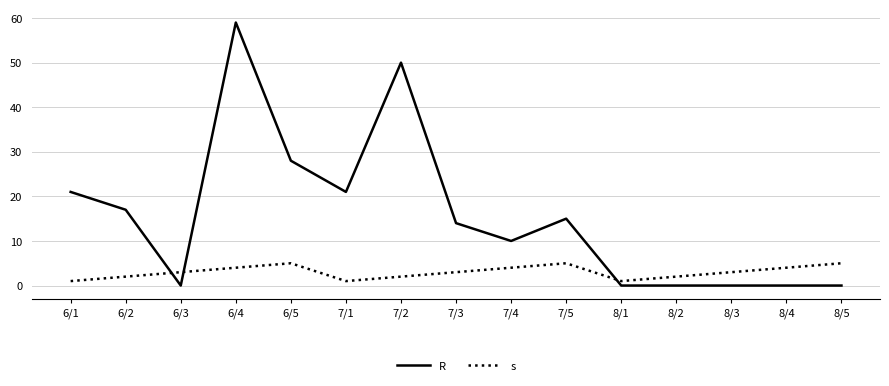

Does the chart display data point markers on the line(s)?

No